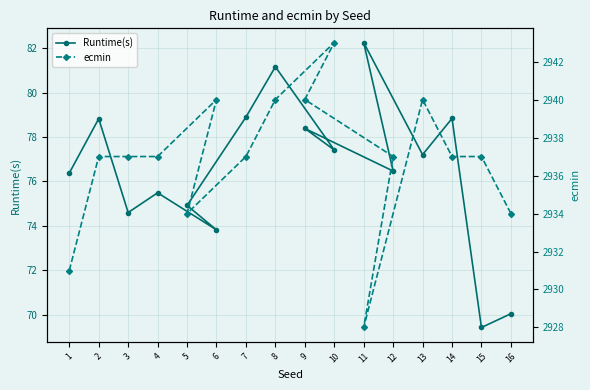

How many data points does each series have?

16